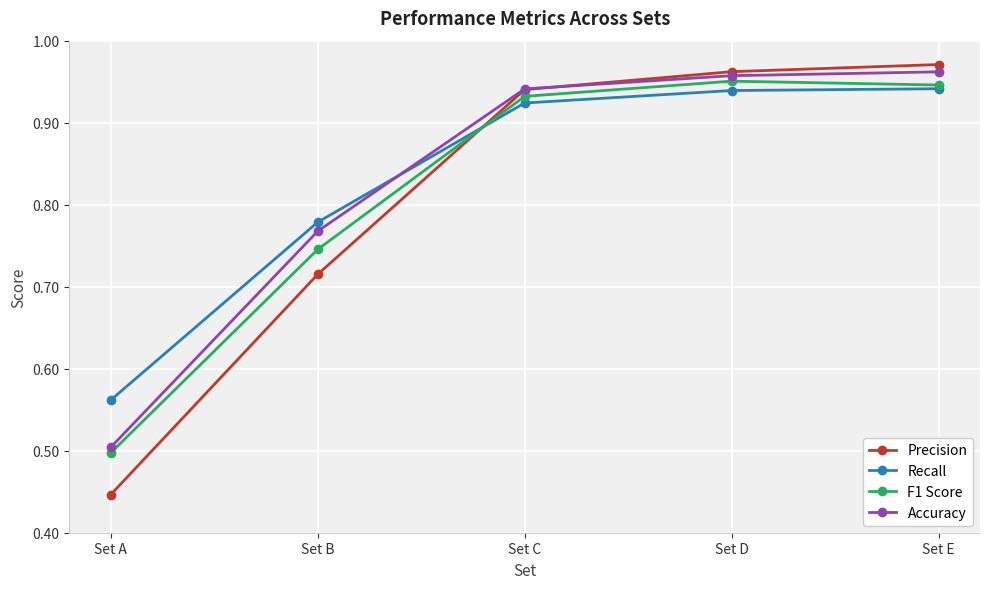

What is the sum of all Accuracy values?

4.1